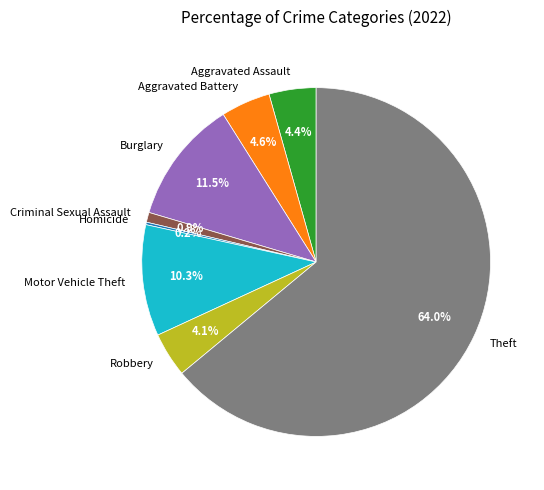

True or false: Criminal Sexual Assault accounts for 15% of the total.

False